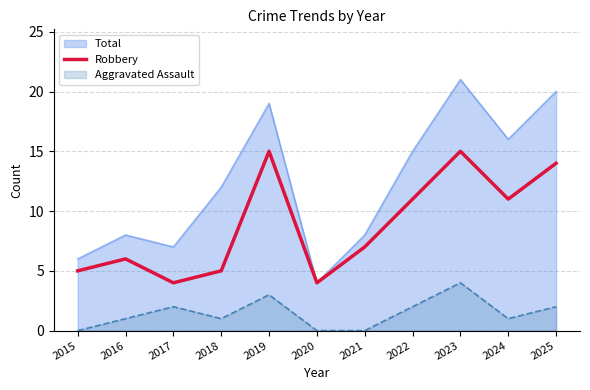

Reading left to right, list all the values displayed in this chart.

5	6	4	5	15	4	7	11	15	11	14